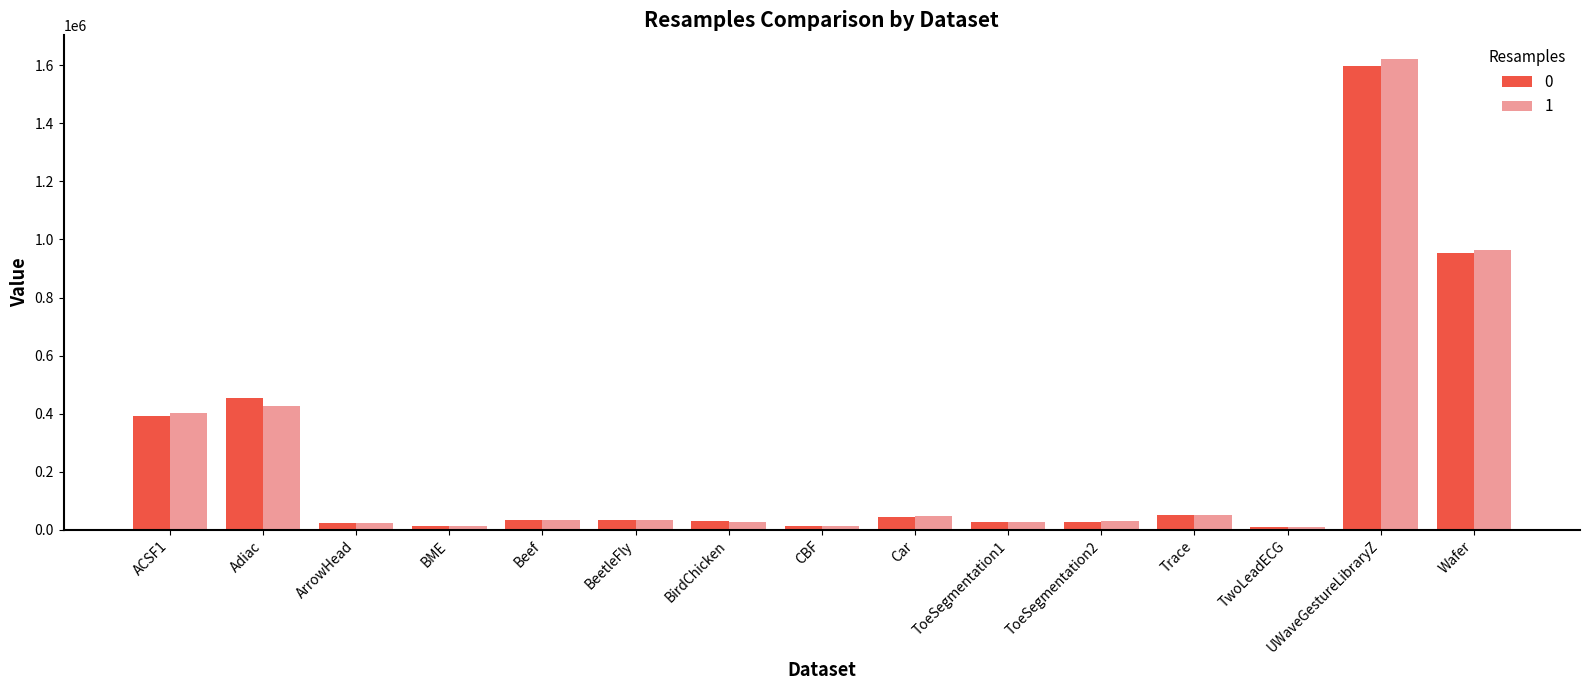

What is the greatest value displayed?

1621464